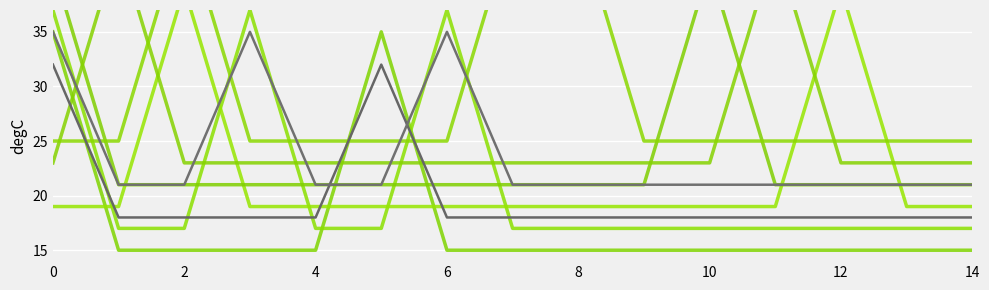

Is it true that col_3 equals 19 at 4?

True